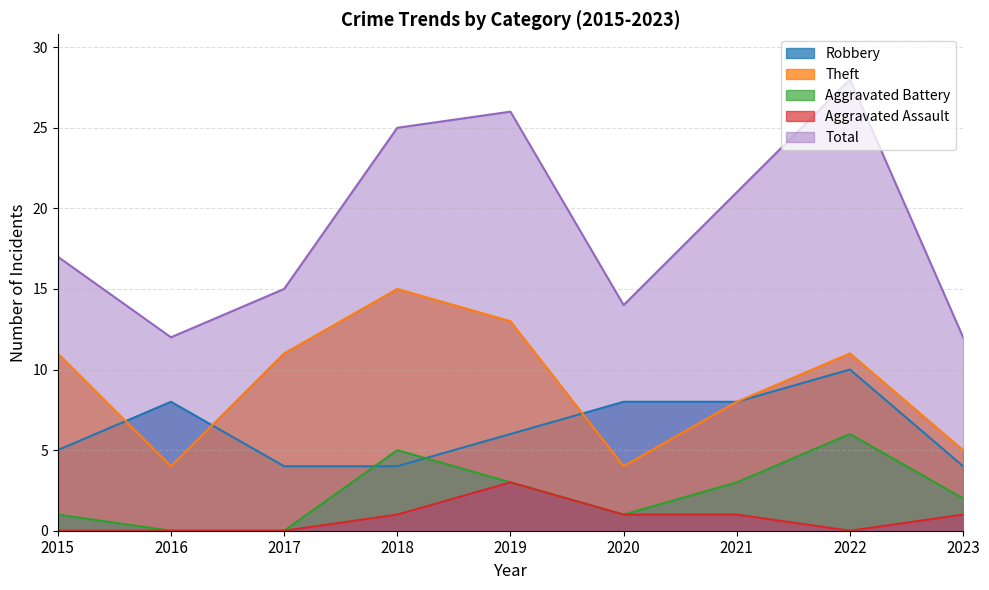

What are all the series names shown in the legend?

Robbery, Theft, Aggravated Battery, Aggravated Assault, Total